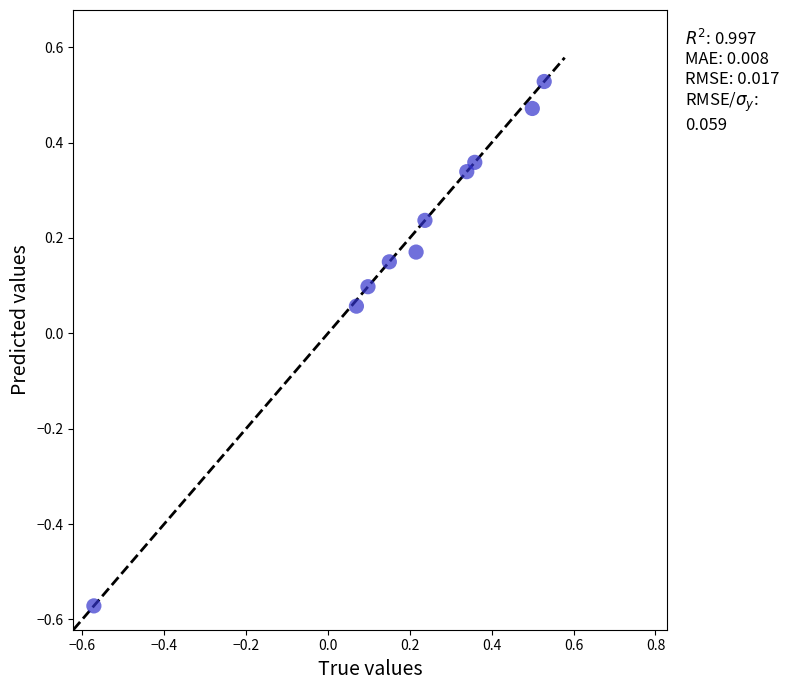

What is the range of X values (max minus min)?

1.1